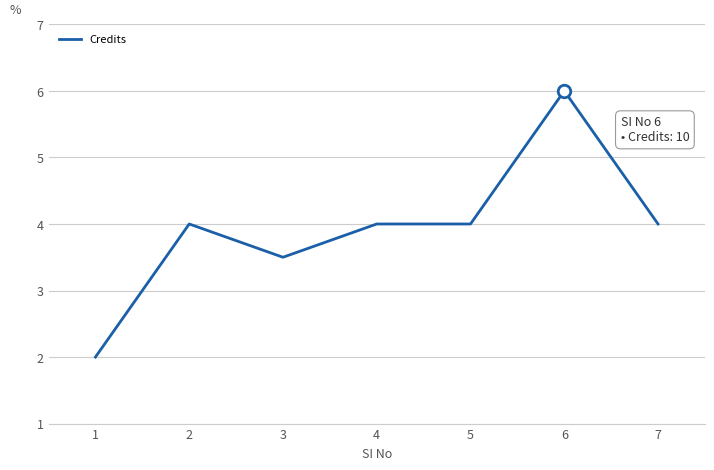

How many interior local valleys (lower than both neighbors) does the data have?

1